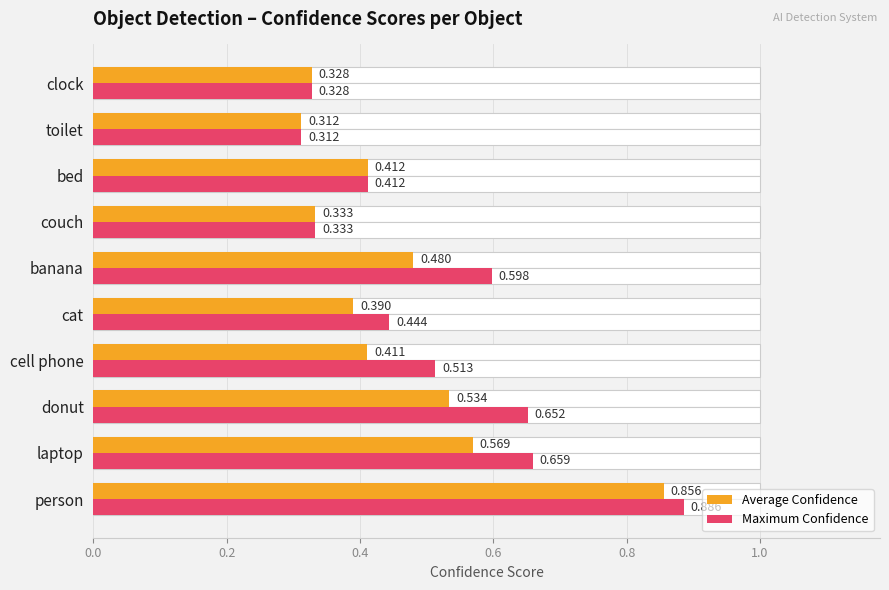

Reading left to right, what are all the values shown in this chart?

Average Confidence: 0.9	0.6	0.5	0.4	0.4	0.5	0.3	0.4	0.3	0.3
Maximum Confidence: 0.9	0.7	0.7	0.5	0.4	0.6	0.3	0.4	0.3	0.3